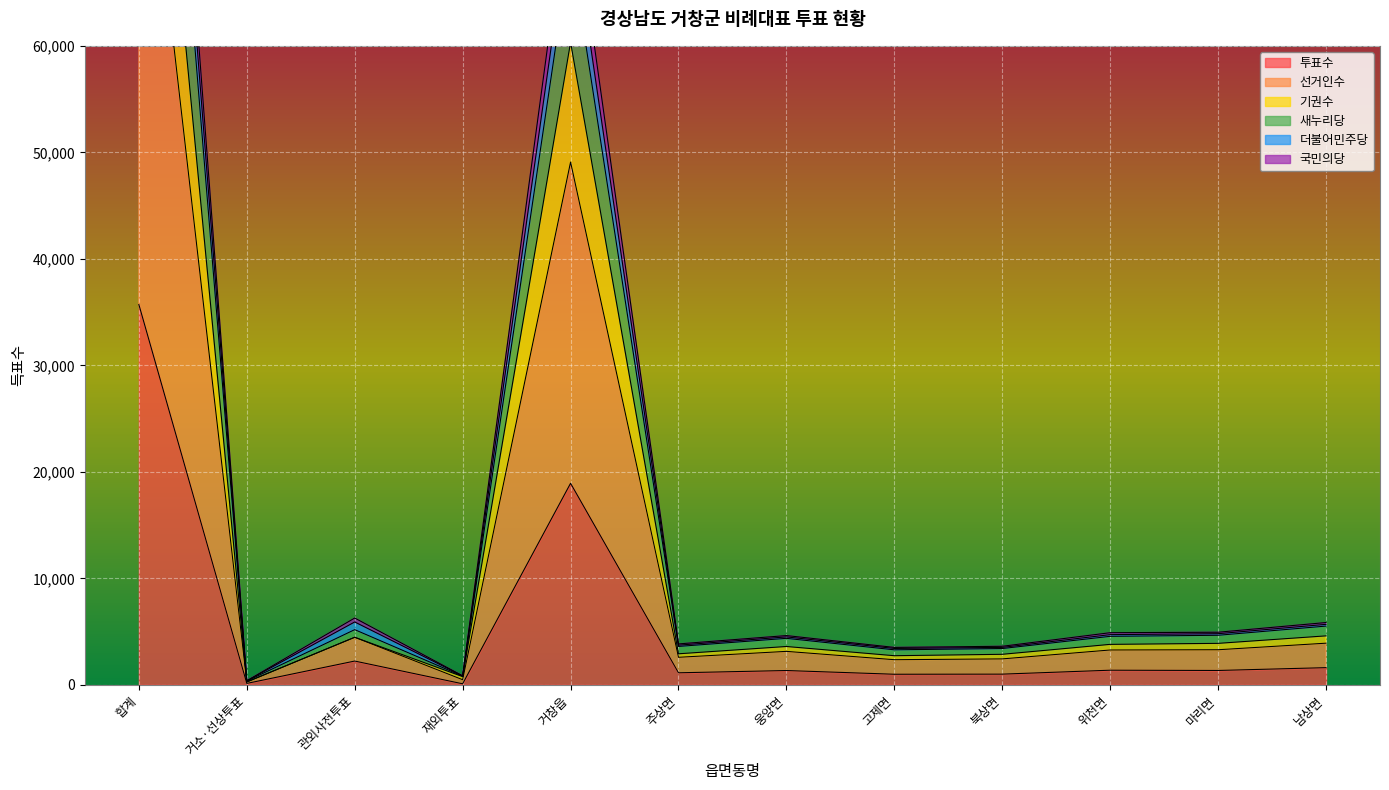

Where does the 투표수 series first go above 1346?

합계